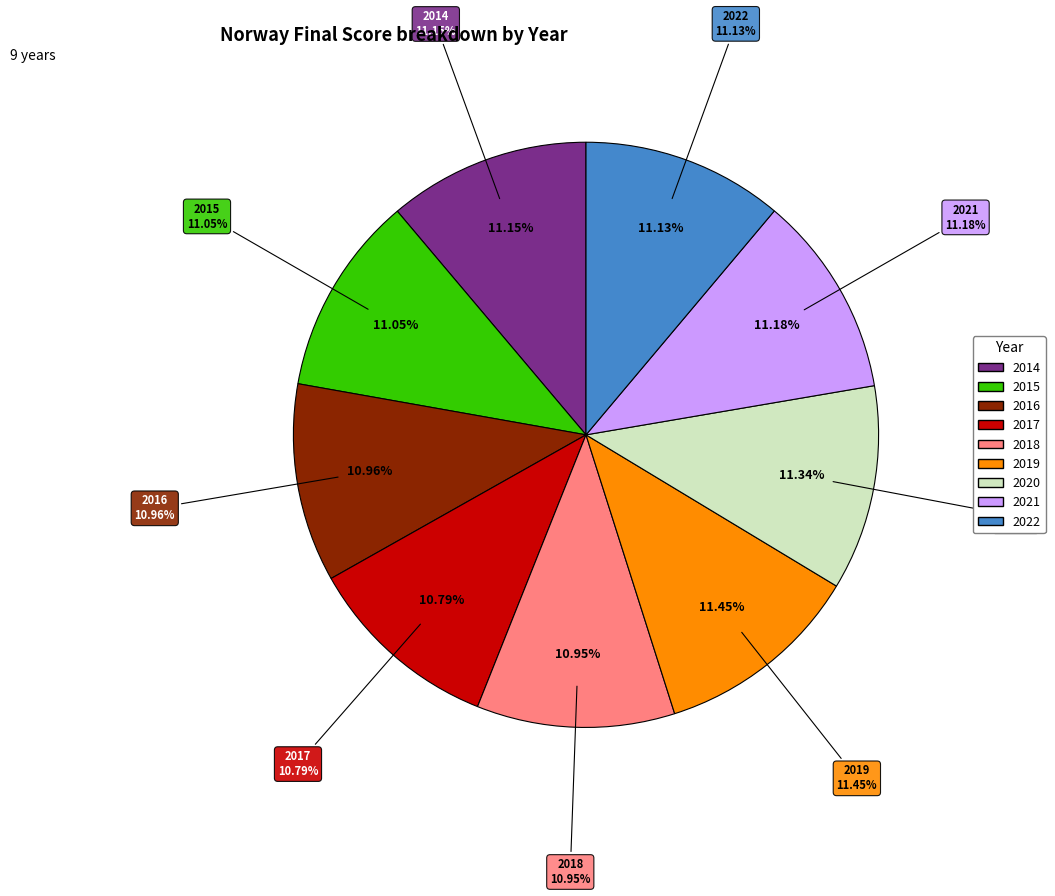

Is 2018 the majority of the pie?

No